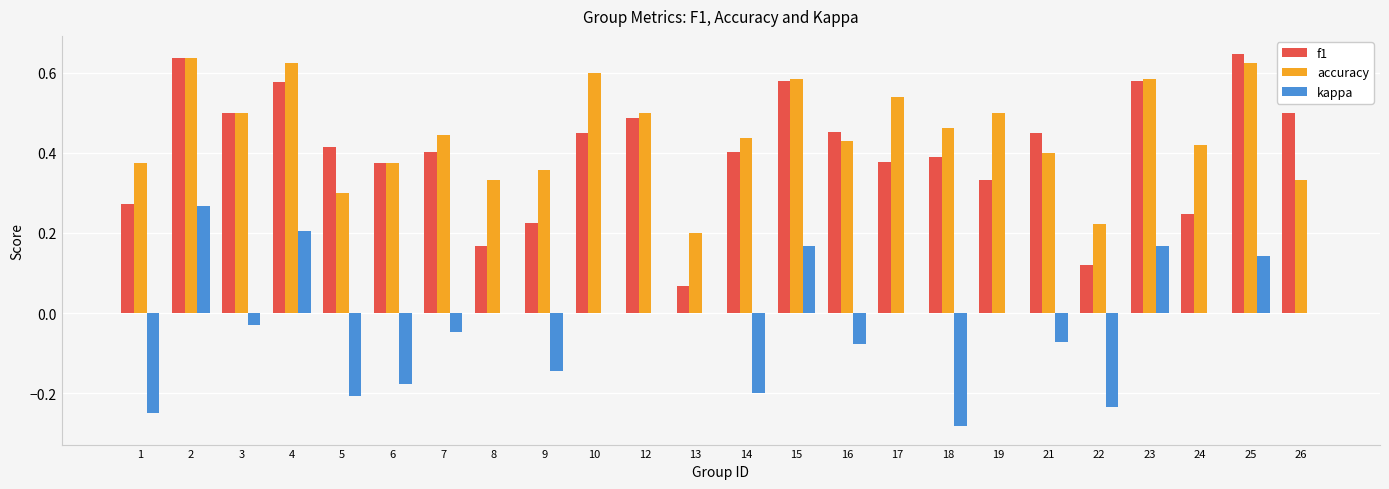

Does the chart contain stacked bars?

No